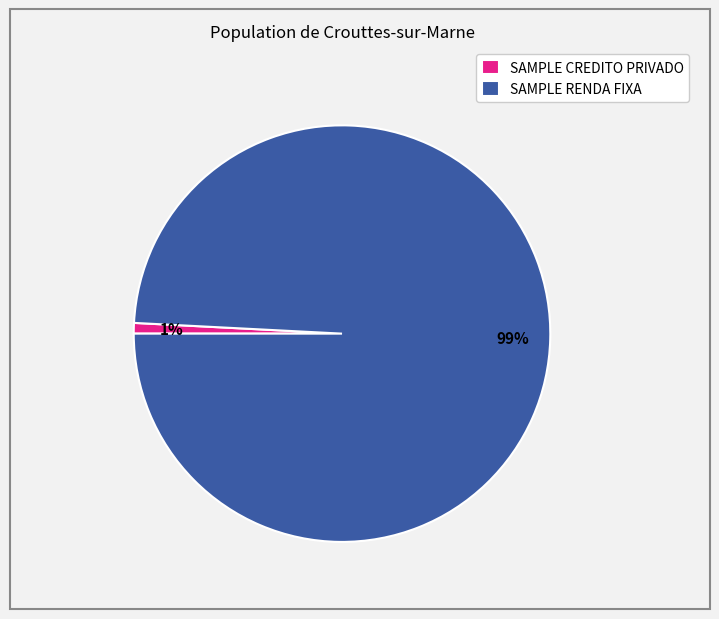

Which category has the smallest portion of the pie?

SAMPLE CREDITO PRIVADO